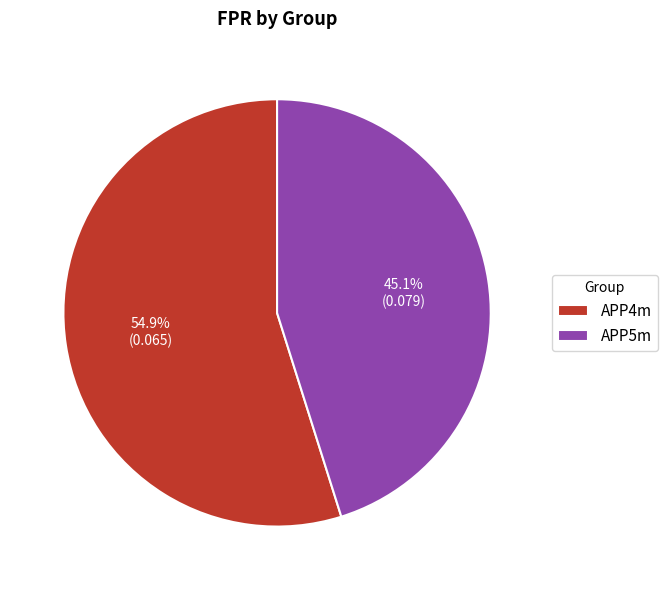

What percentage is the APP5m slice, to the nearest percent?

45%